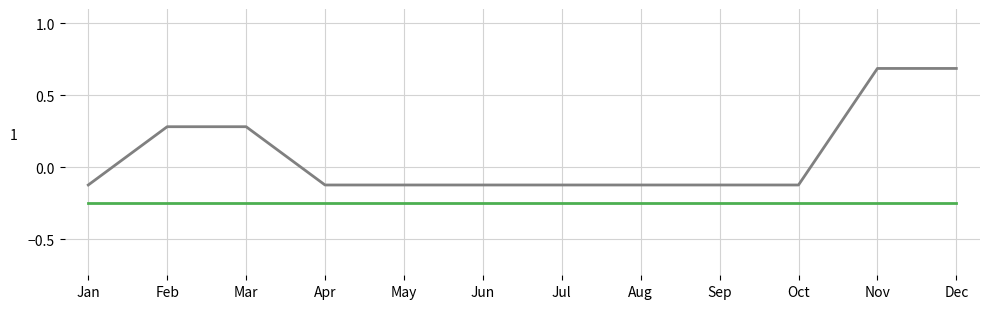

What is the total value across all series at Nov?

0.4